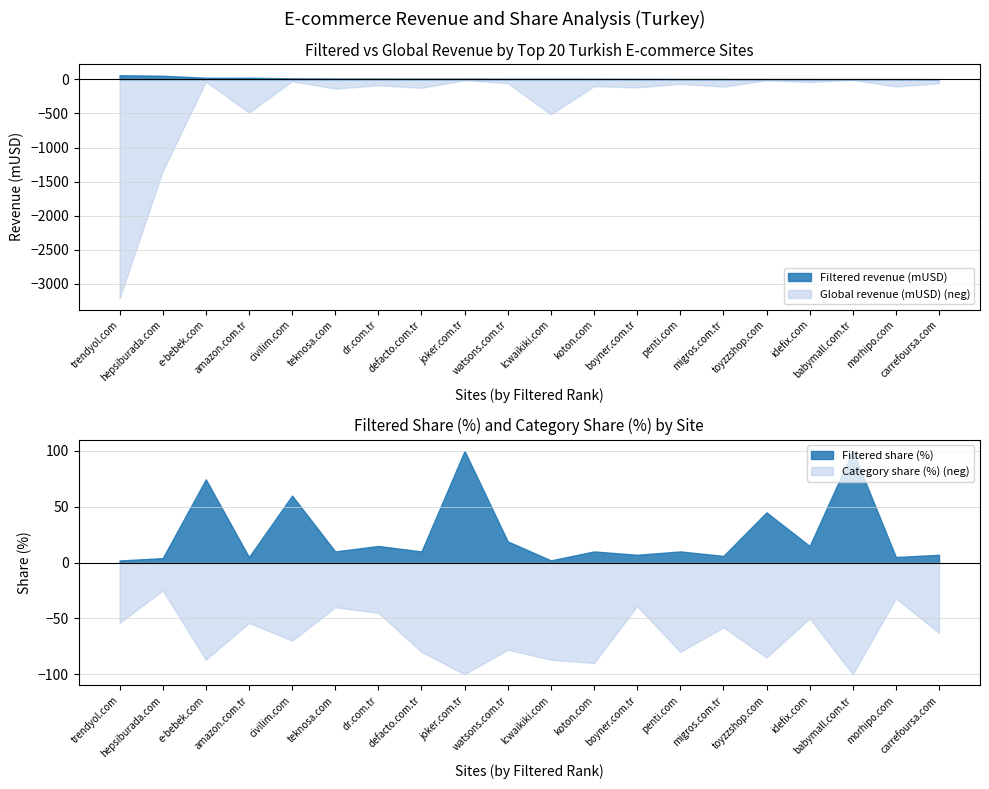

At which label is Filtered revenue (mUSD) closest to 32?

e-bebek.com